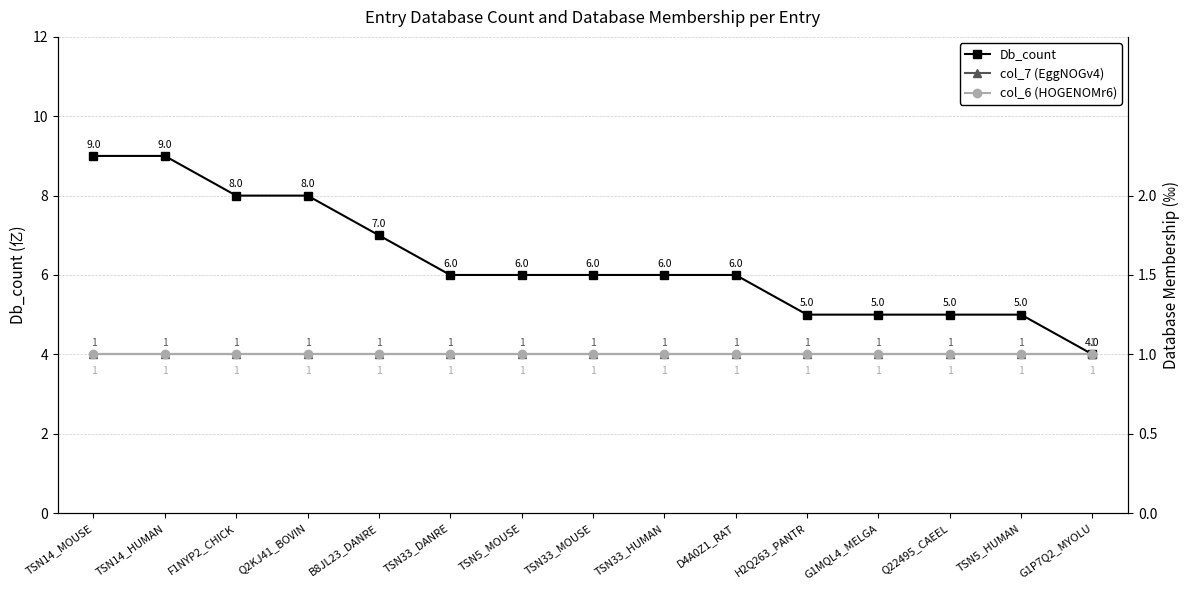

What is the total value across all series at G1P7Q2_MYOLU?

6